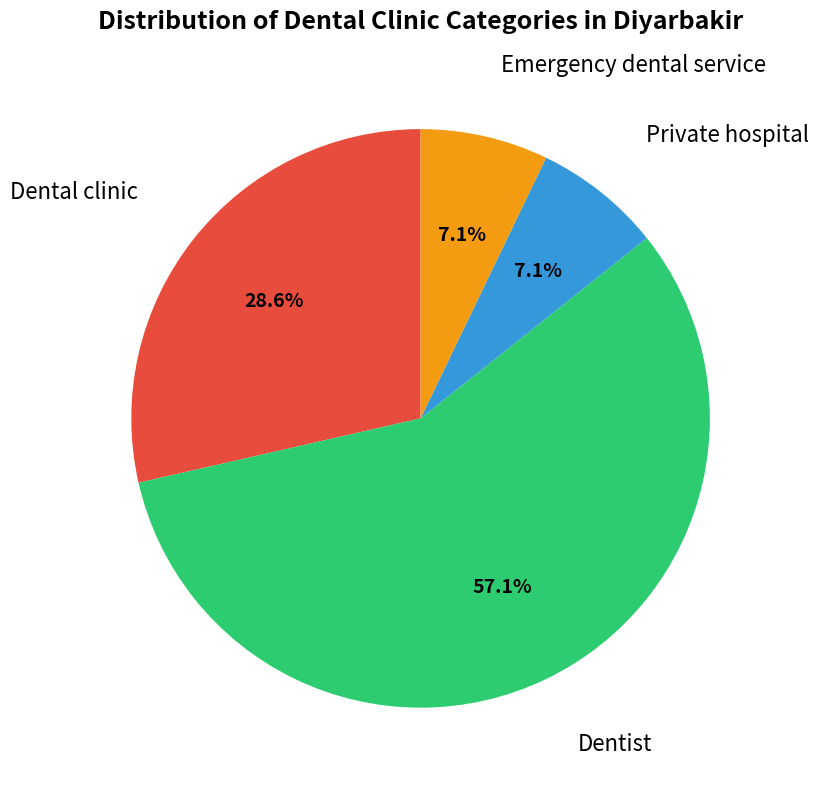

Is there a majority slice in this chart?

Yes